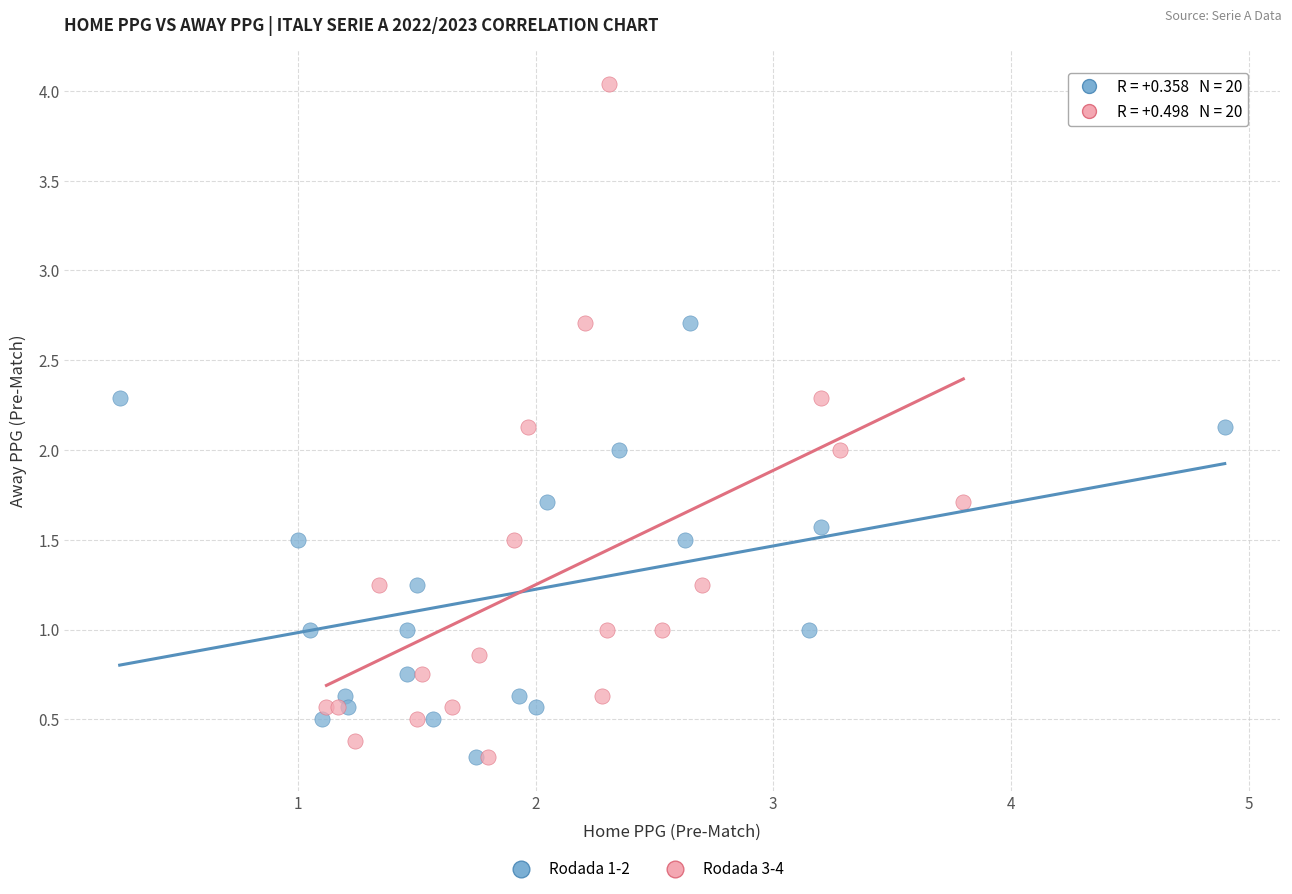

Which series has the widest spread of Y values?

Rodada 3-4